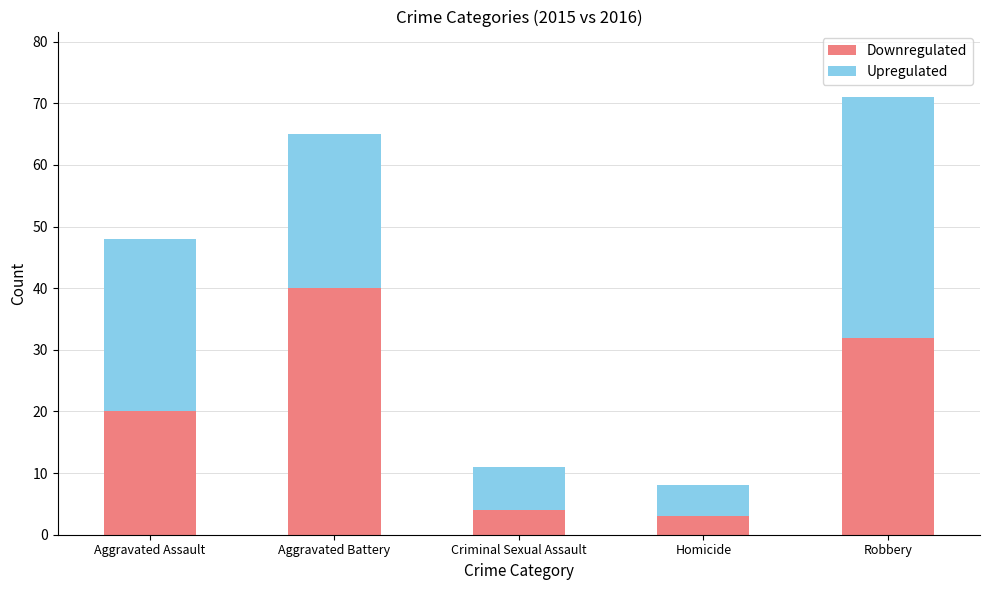

At which category is the sum across all series the highest?

Robbery